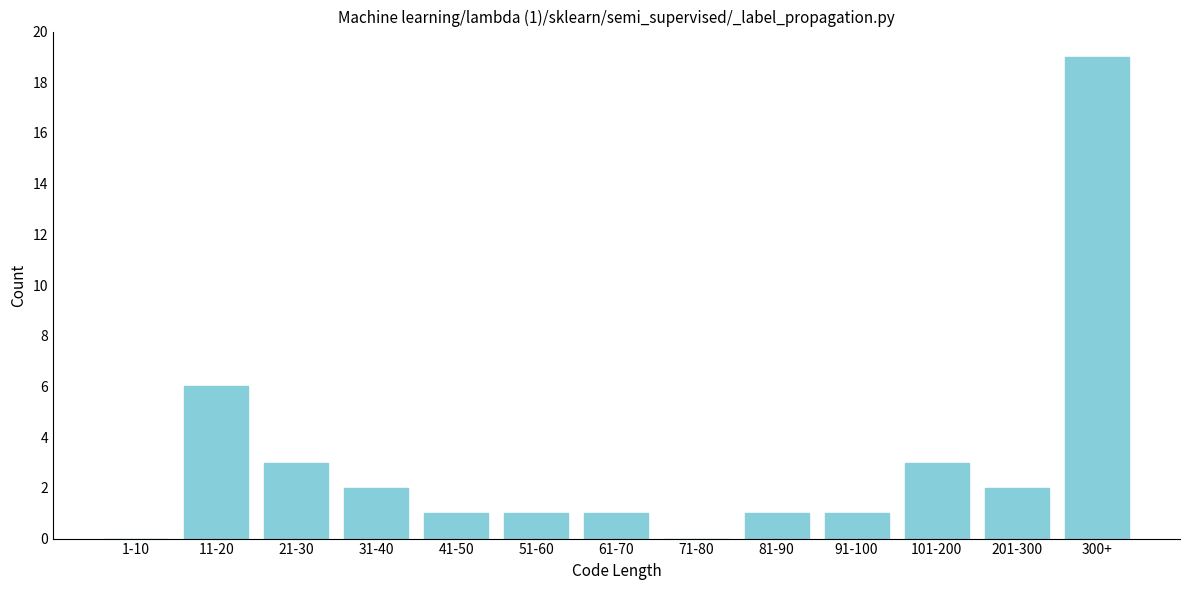

Reading left to right, what are all the values shown in this chart?

1-10=0	11-20=6	21-30=3	31-40=2	41-50=1	51-60=1	61-70=1	71-80=0	81-90=1	91-100=1	101-200=3	201-300=2	300+=19